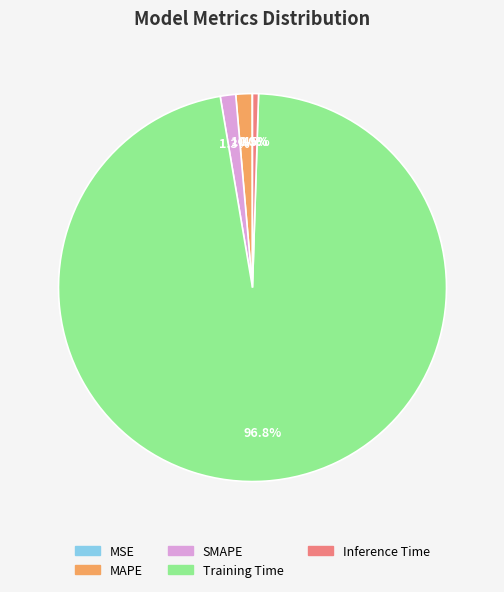

Is the sum of SMAPE and Inference Time greater than half?

No